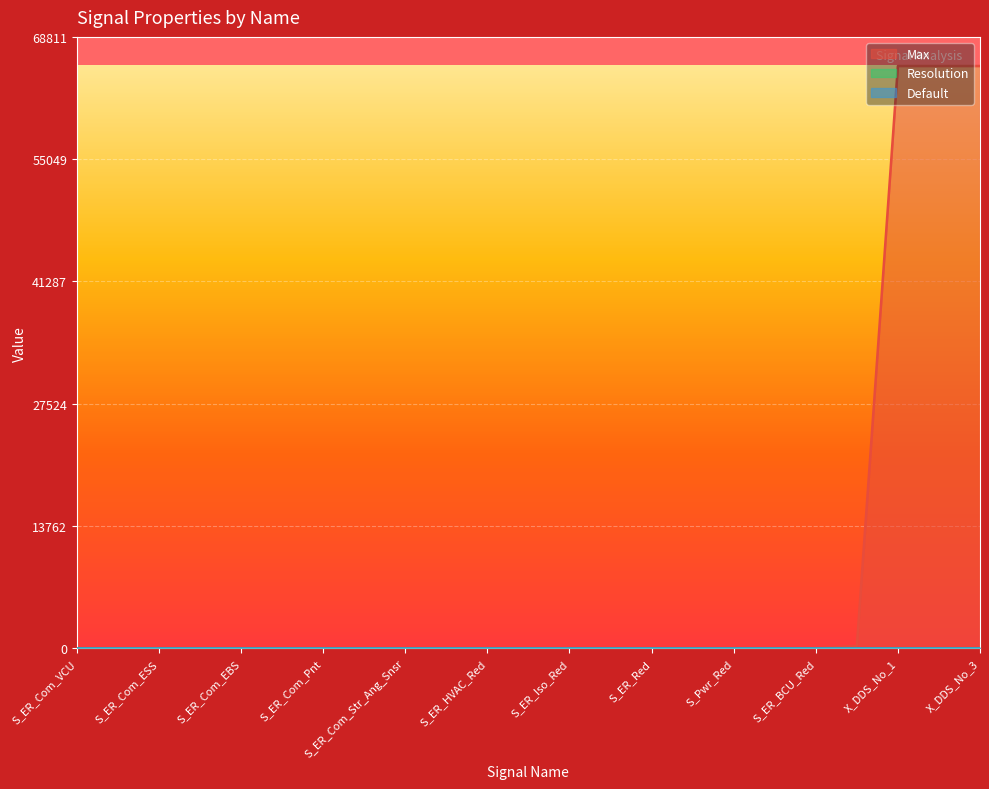

At which label does Default reach its peak?

S_ER_Com_VCU